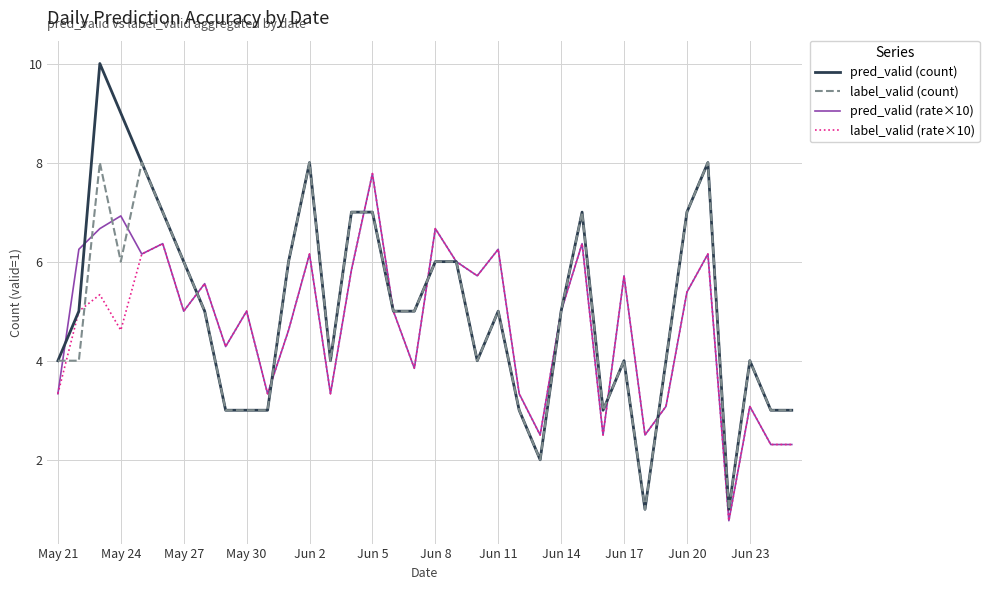

What is the lowest value of the pred_valid (rate×10) series?

0.8